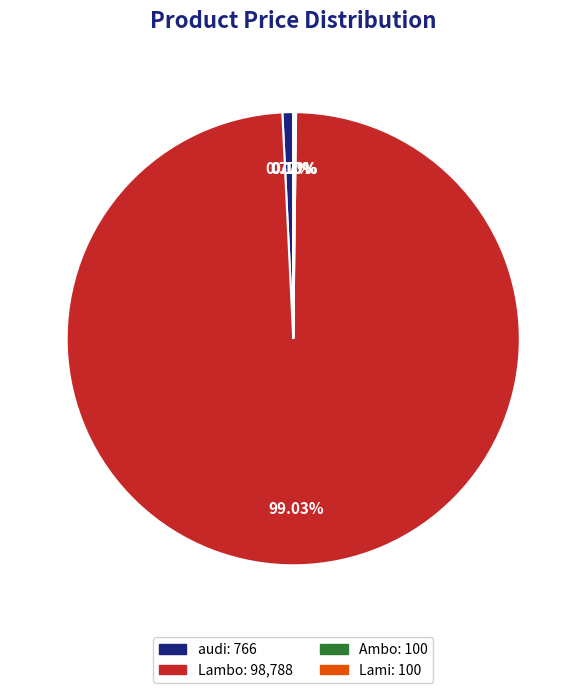

Which has a higher value, audi or Lambo?

Lambo